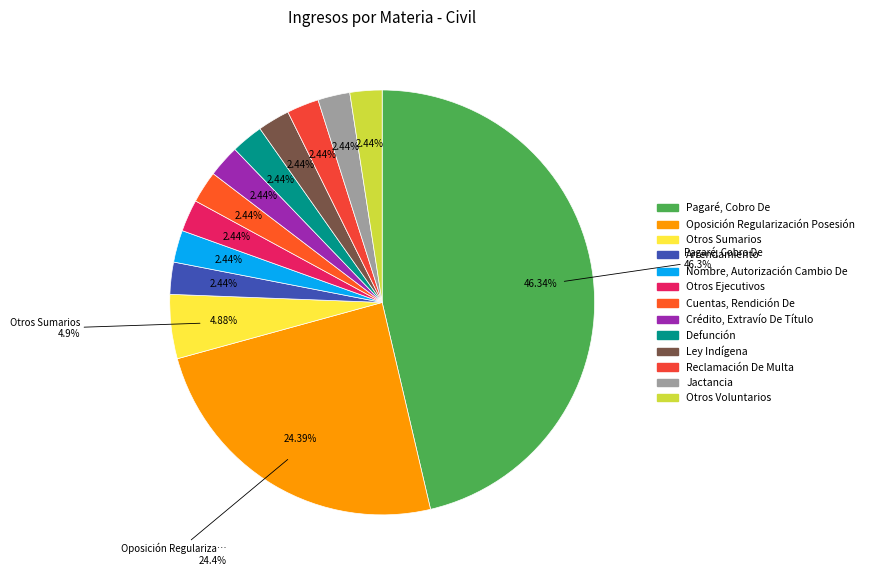

To the nearest percent, what is the difference between the Pagaré, Cobro De and Oposición Regularización Posesión slice percentages?

22%